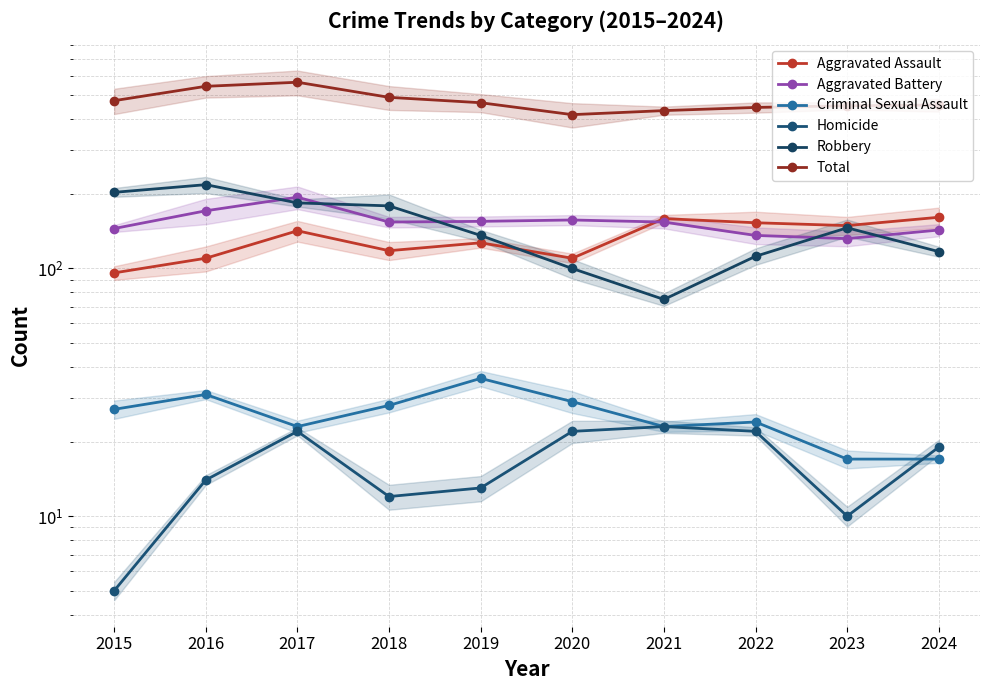

At which category does the chart reach its minimum across all series?

2015